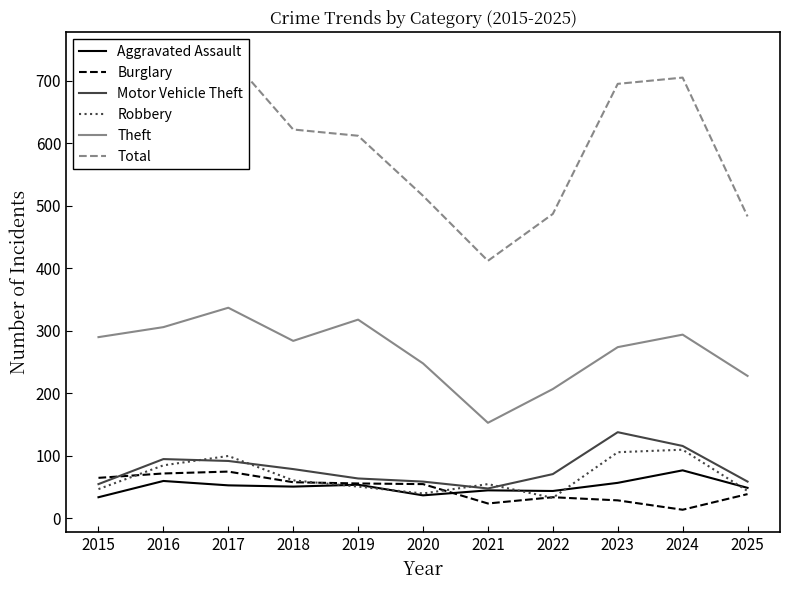

Does the chart have visible grid lines?

No